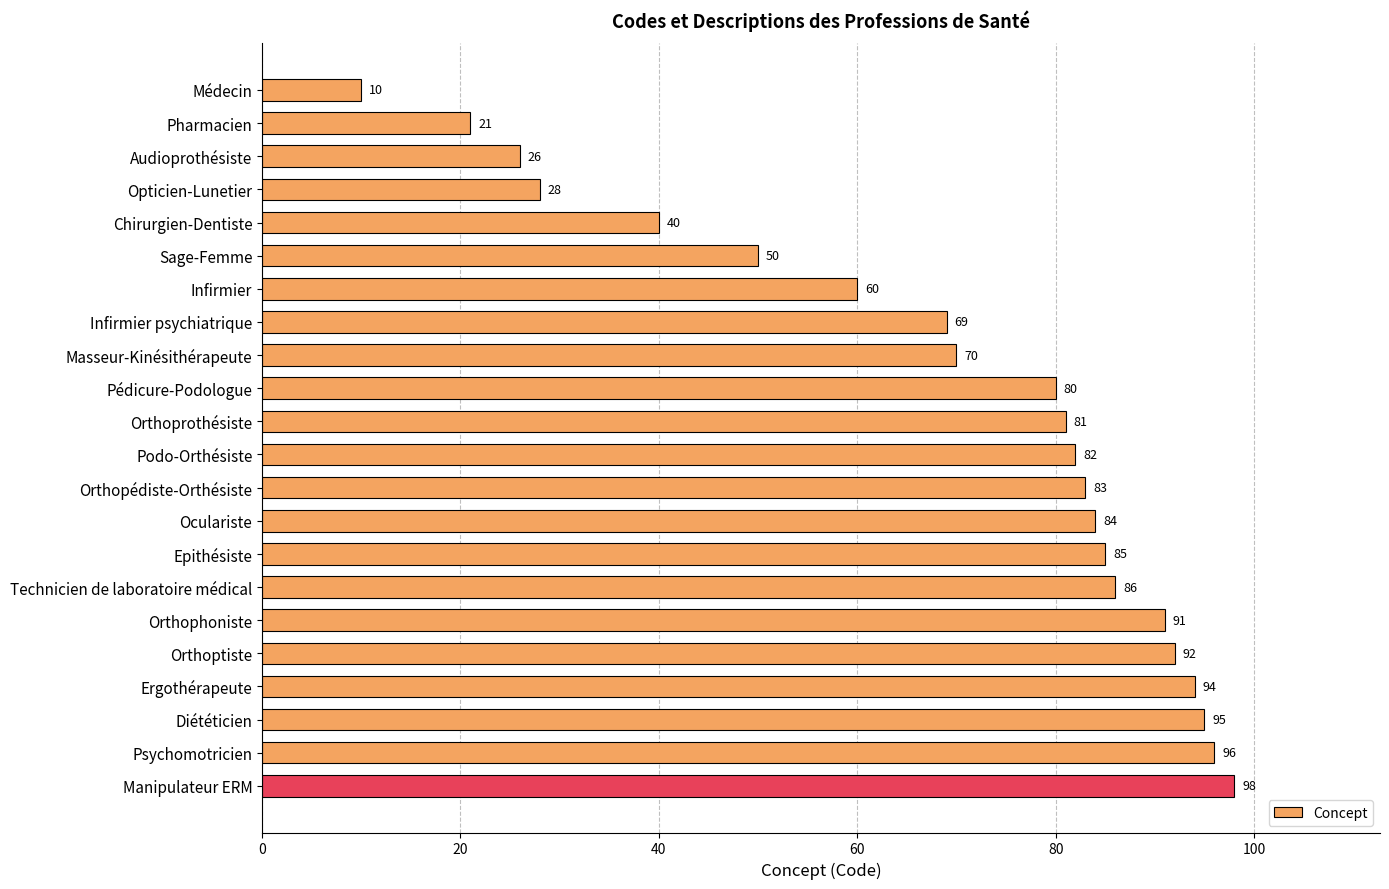

What is the change in value from Masseur-Kinésithérapeute to Orthopédiste-Orthésiste?

+13